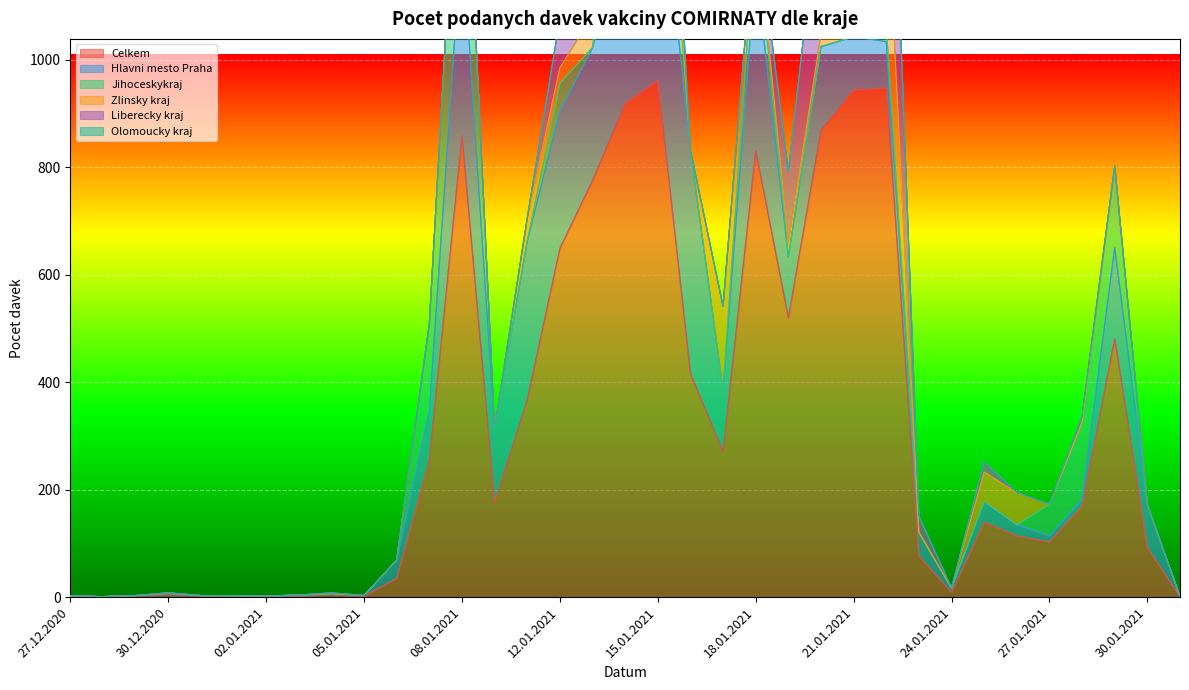

What position from the right is 27.01.2021?

5